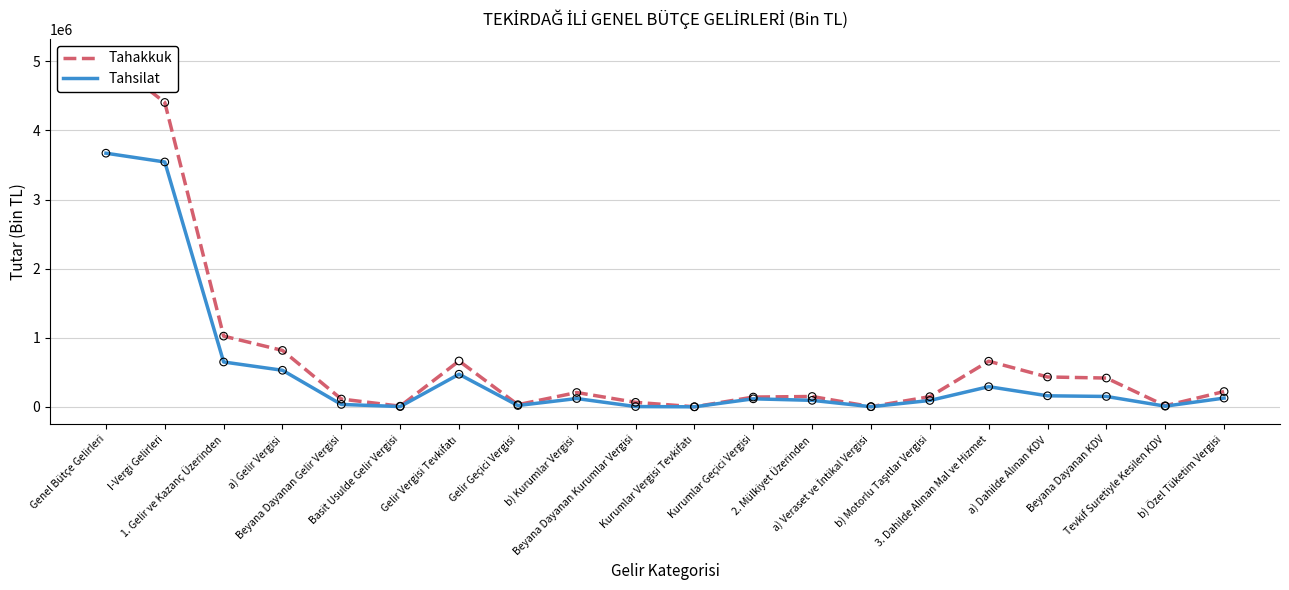

At which category is the sum across all series the highest?

Genel Bütçe Gelirleri